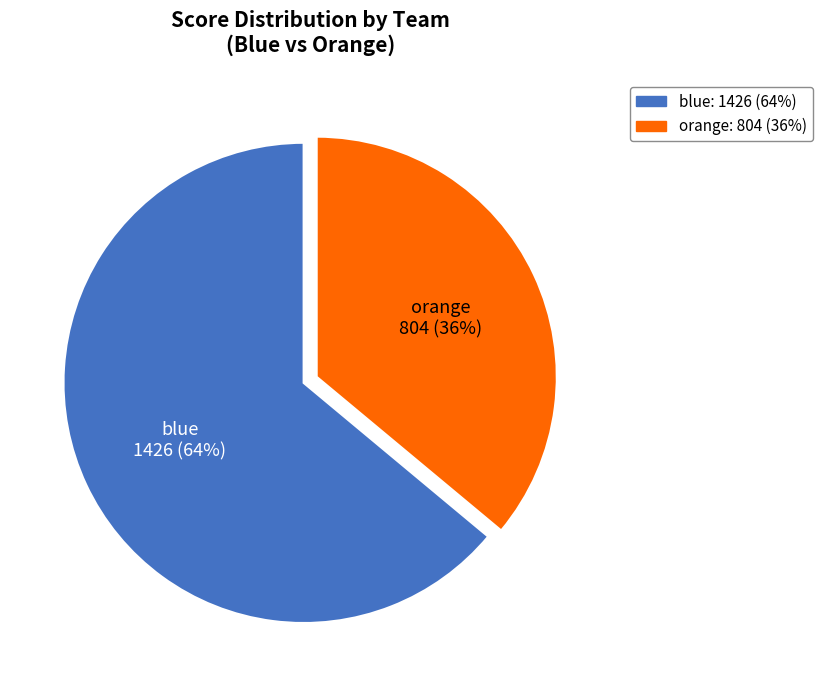

How many slices are in this pie chart?

2